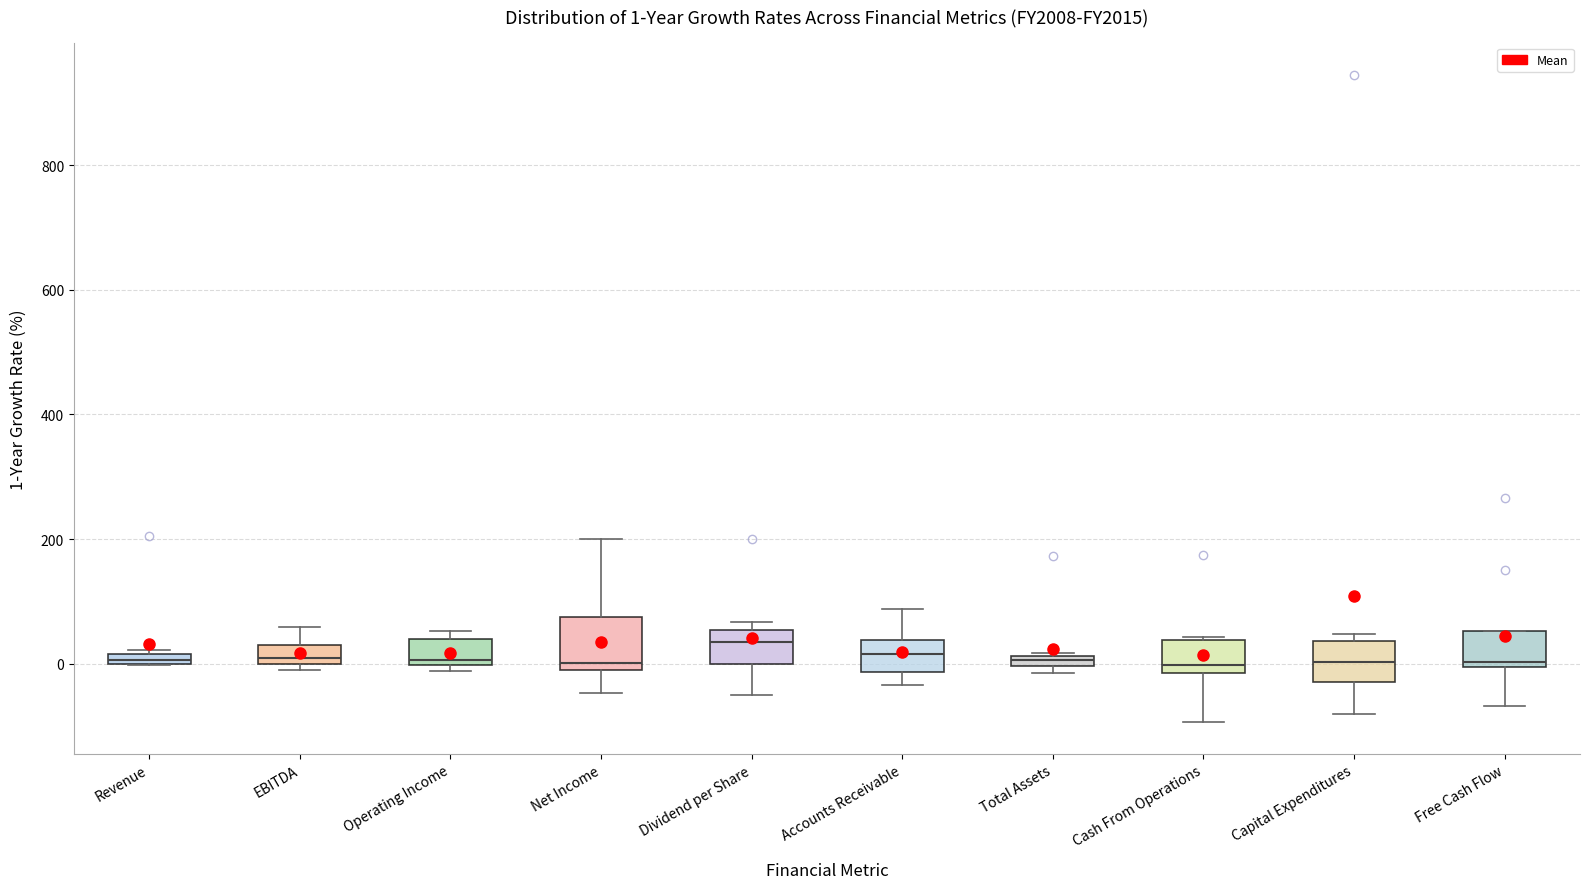

Which box is the tallest, from its lower edge to its upper edge?

Net Income